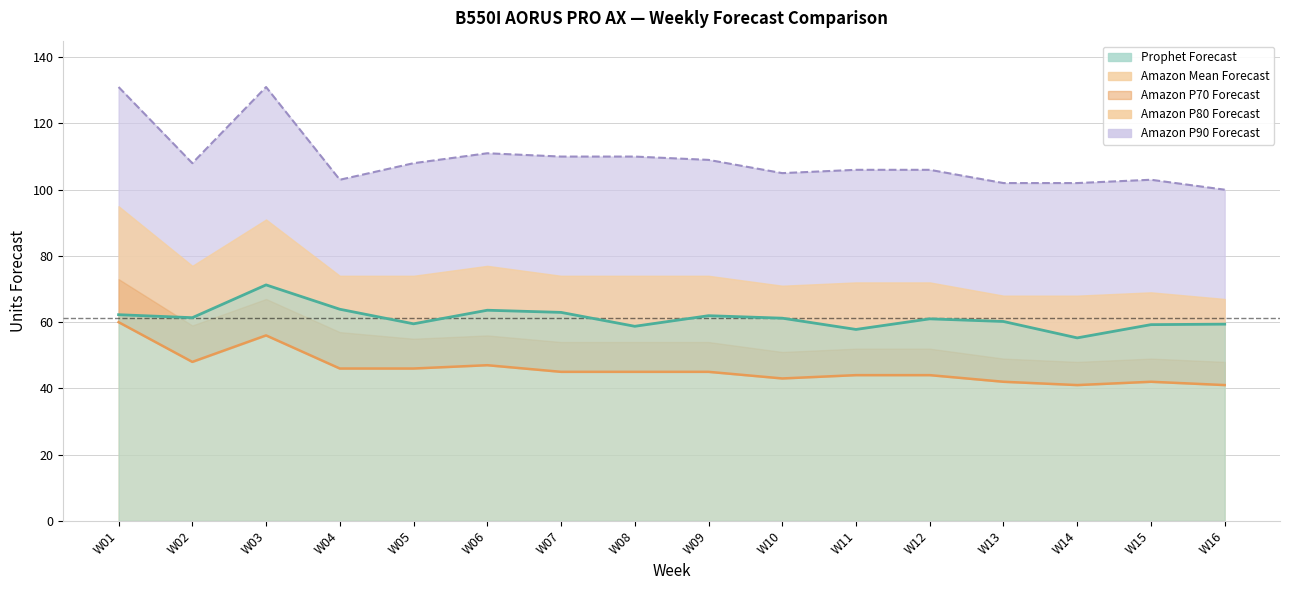

Does the chart have visible grid lines?

Yes